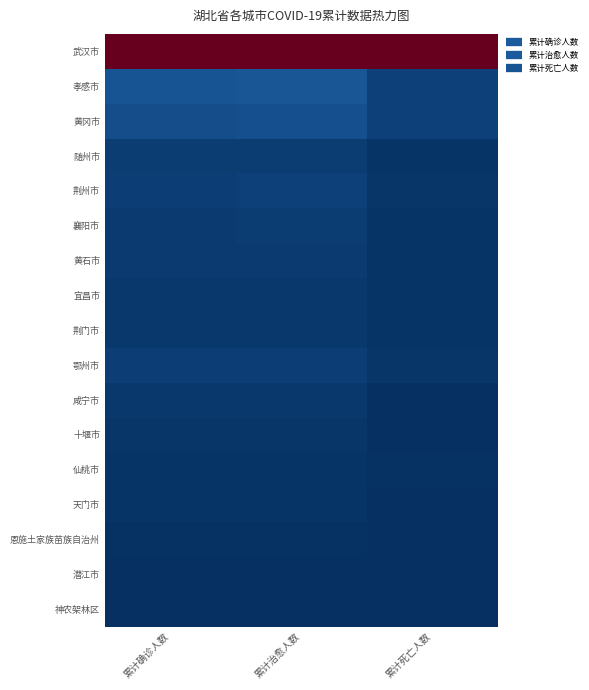

Reading left to right, what are all the values shown in this chart?

武汉市: 累计确诊人数=1.0	累计治愈人数=1.0	累计死亡人数=1.0
孝感市: 累计确诊人数=0.1	累计治愈人数=0.1	累计死亡人数=0.0
黄冈市: 累计确诊人数=0.1	累计治愈人数=0.1	累计死亡人数=0.0
随州市: 累计确诊人数=0.0	累计治愈人数=0.0	累计死亡人数=0.0
荆州市: 累计确诊人数=0.0	累计治愈人数=0.0	累计死亡人数=0.0
襄阳市: 累计确诊人数=0.0	累计治愈人数=0.0	累计死亡人数=0.0
黄石市: 累计确诊人数=0.0	累计治愈人数=0.0	累计死亡人数=0.0
宜昌市: 累计确诊人数=0.0	累计治愈人数=0.0	累计死亡人数=0.0
荆门市: 累计确诊人数=0.0	累计治愈人数=0.0	累计死亡人数=0.0
鄂州市: 累计确诊人数=0.0	累计治愈人数=0.0	累计死亡人数=0.0
咸宁市: 累计确诊人数=0.0	累计治愈人数=0.0	累计死亡人数=0.0
十堰市: 累计确诊人数=0.0	累计治愈人数=0.0	累计死亡人数=0.0
仙桃市: 累计确诊人数=0.0	累计治愈人数=0.0	累计死亡人数=0.0
天门市: 累计确诊人数=0.0	累计治愈人数=0.0	累计死亡人数=0.0
恩施土家族苗族自治州: 累计确诊人数=0.0	累计治愈人数=0.0	累计死亡人数=0.0
潜江市: 累计确诊人数=0.0	累计治愈人数=0.0	累计死亡人数=0.0
神农架林区: 累计确诊人数=0.0	累计治愈人数=0.0	累计死亡人数=0.0